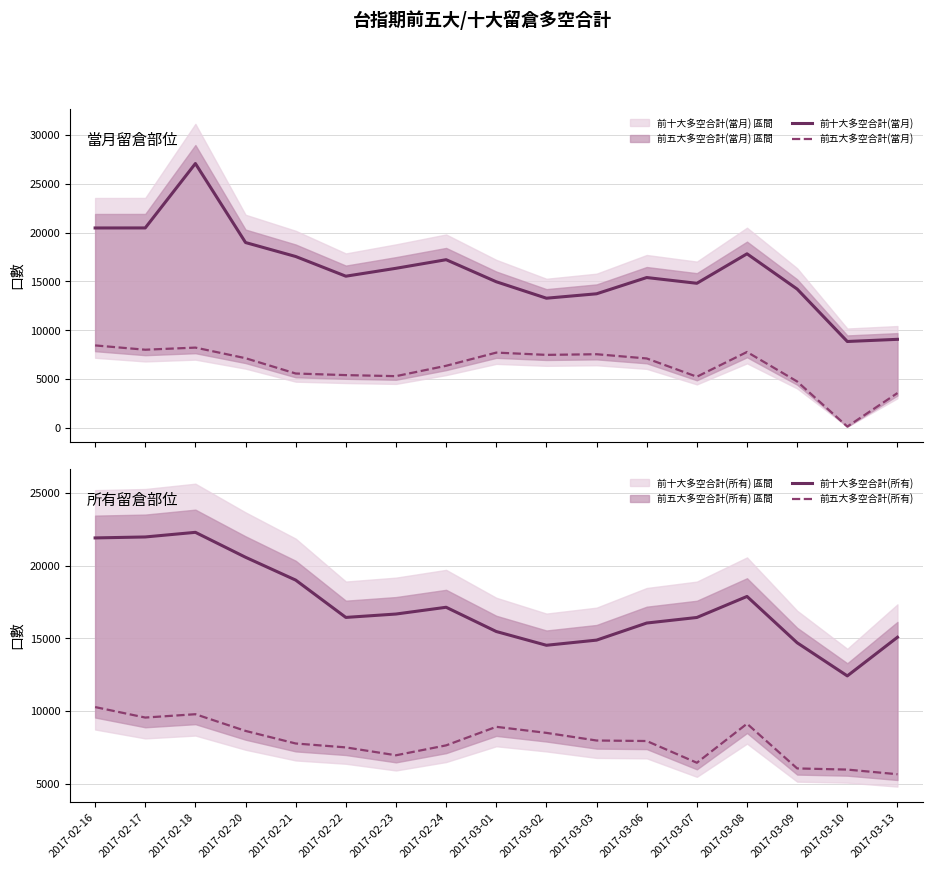

True or false: 前五大多空合計(所有) and 前十大多空合計(所有) intersect in this chart.

False